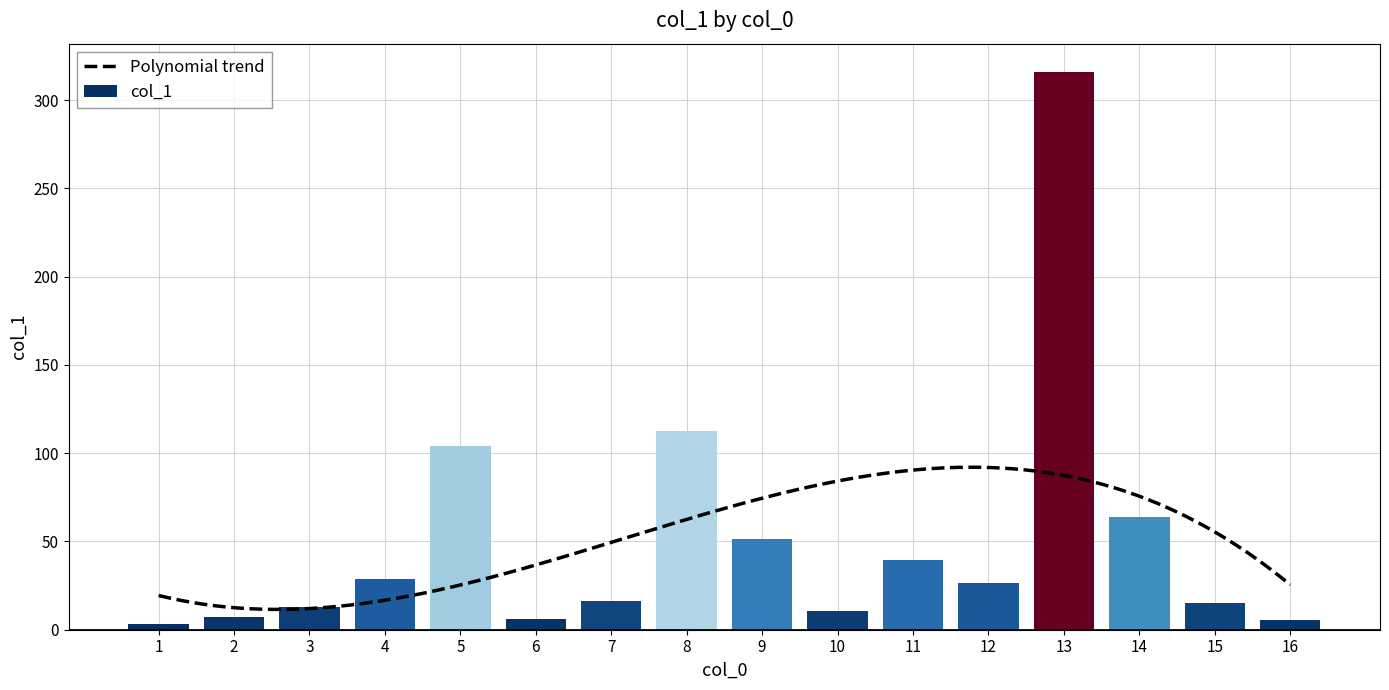

Does the chart contain any negative values?

No